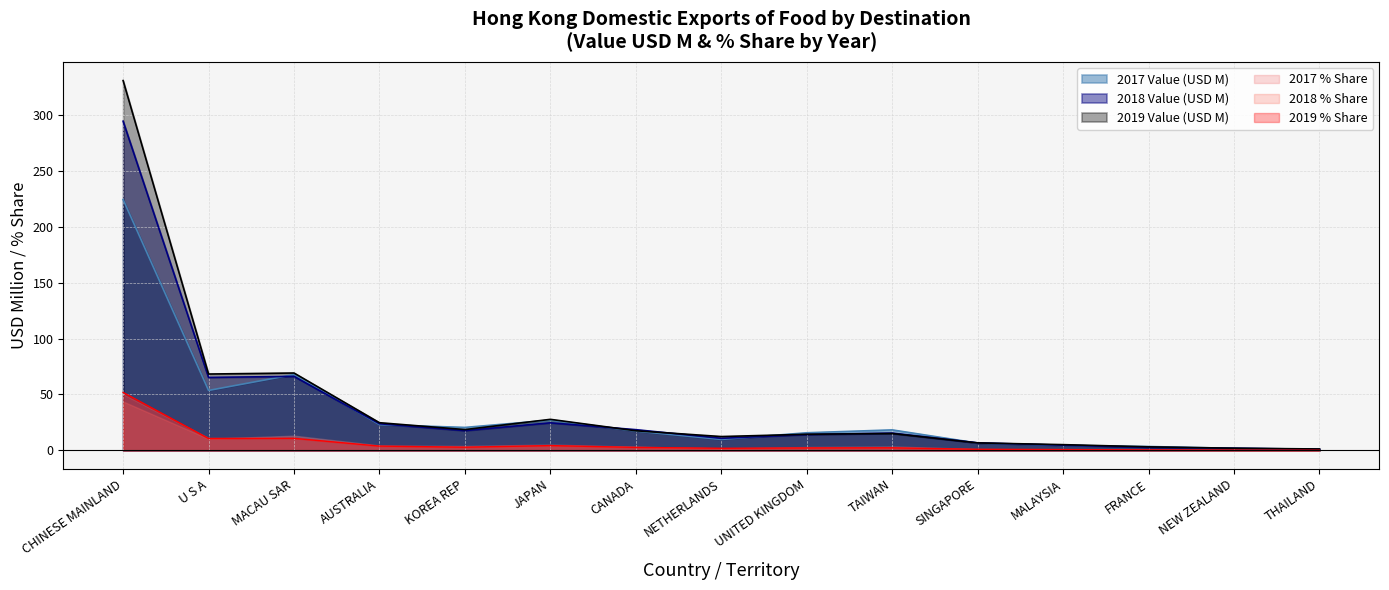

At which label does 2018 Value (USD M) first exceed 15?

CHINESE MAINLAND